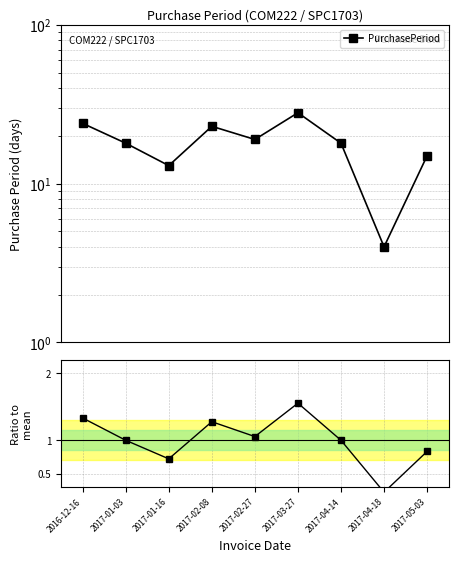

The value of Ratio to mean at 2017-02-27 is 0.3. True or false?

False